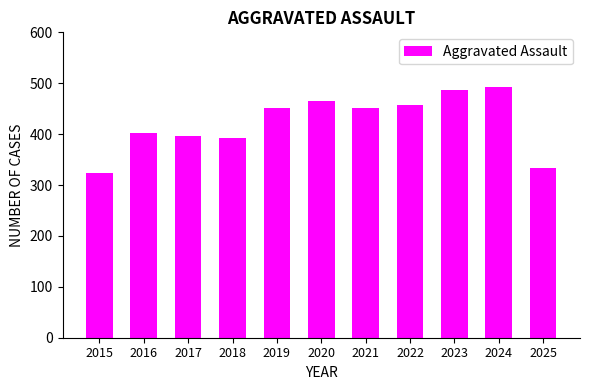

What value does the data have at 2024, to the nearest 50?

500